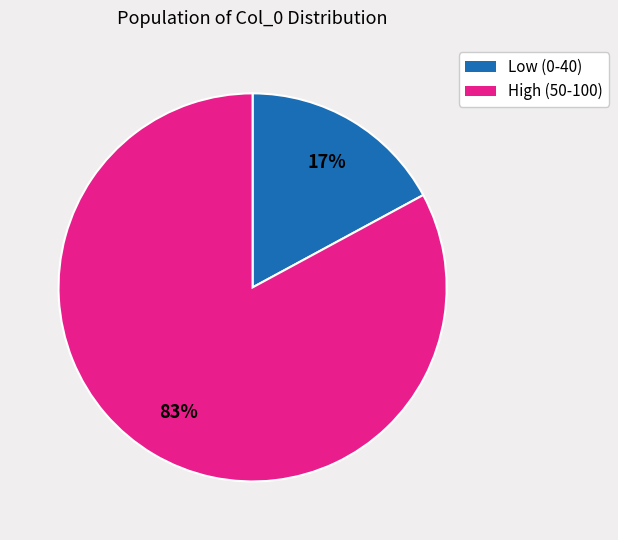

Is it true that High (50-100) is 83% of the pie?

True